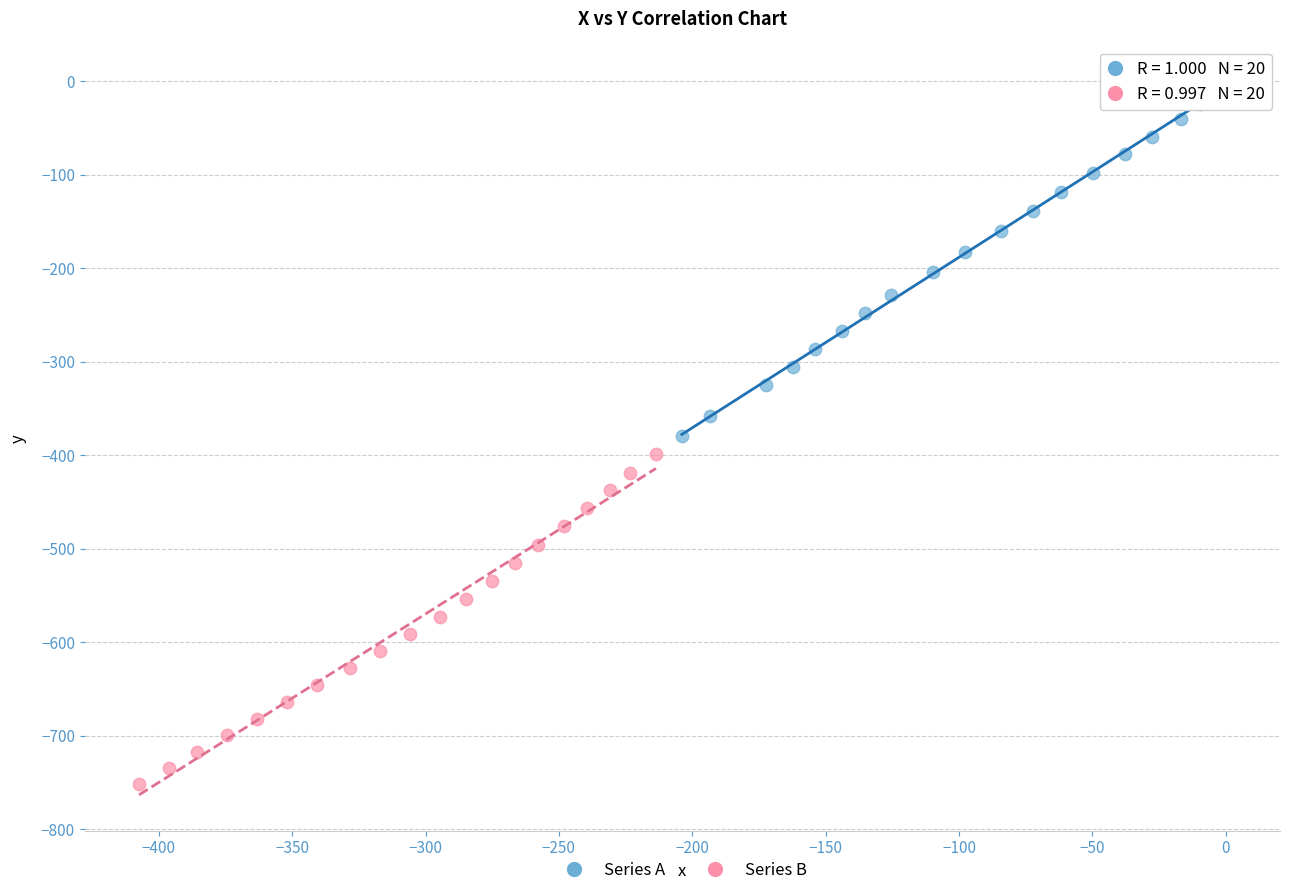

Which series has the largest Y range (max minus min)?

Series A